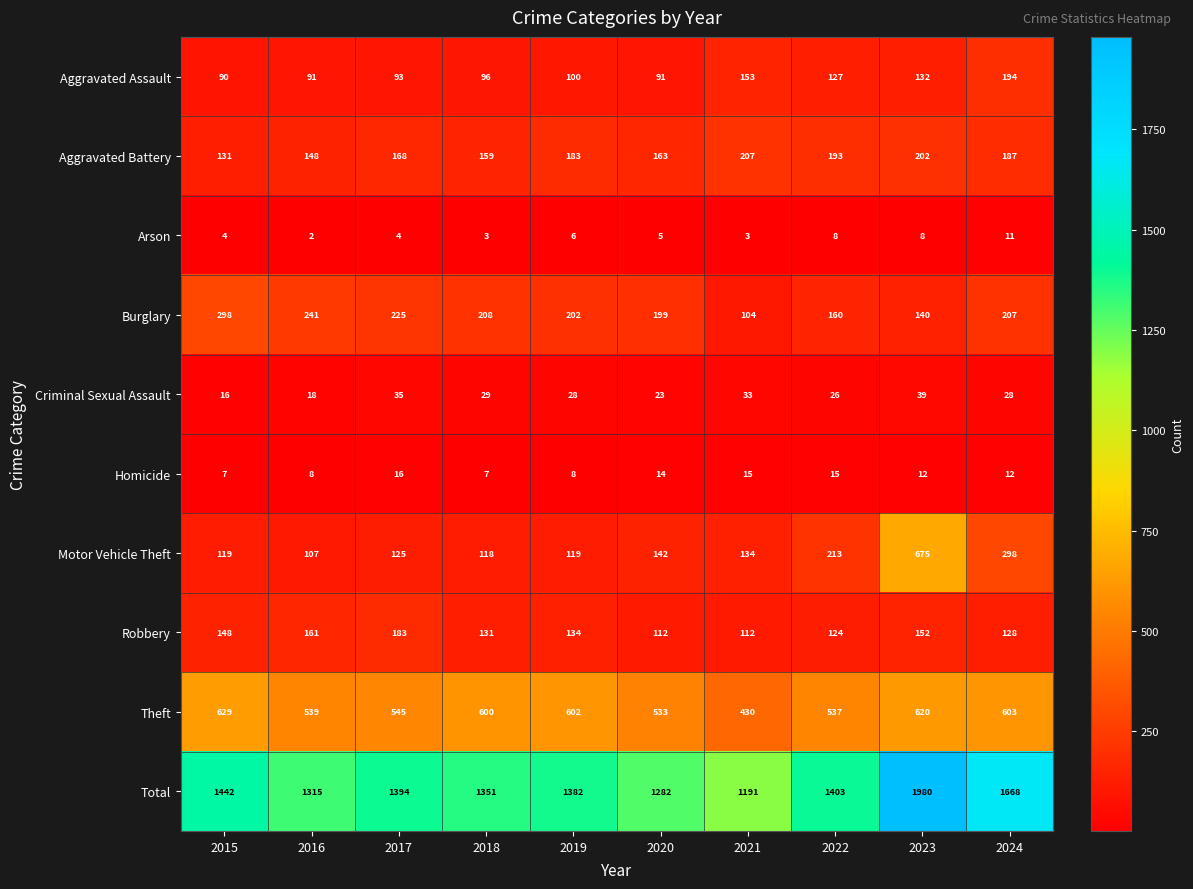

Which series has the widest spread of values?

Total